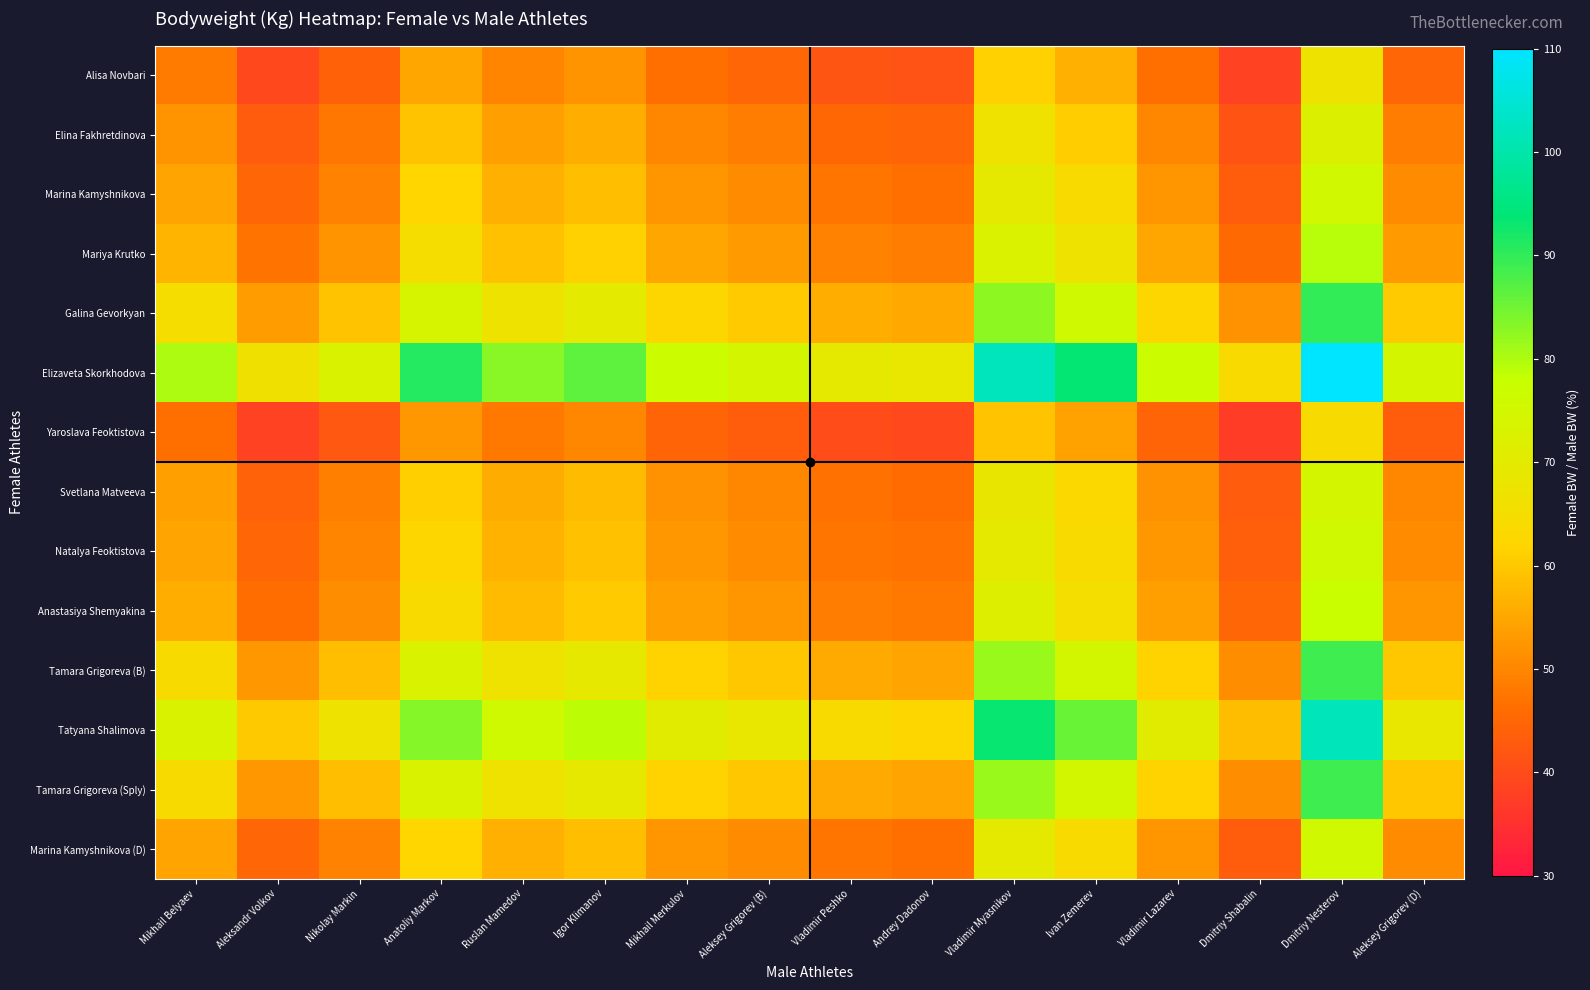

Reading left to right, extract all data points from this chart.

Alisa Novbari: Mikhail Belyaev=48.2	Aleksandr Volkov=39.7	Nikolay Markin=44.0	Anatoliy Markov=54.9	Ruslan Mamedov=49.9	Igor Klimanov=52.0	Mikhail Merkulov=46.4	Aleksey Grigorev (B)=44.9	Vladimir Peshko=41.8	Andrey Dadonov=41.1	Vladimir Myasnikov=61.4	Ivan Zemerev=56.3	Vladimir Lazarev=46.3	Dmitriy Shabalin=38.4	Dmitriy Nesterov=66.9	Aleksey Grigorev (D)=44.9
Elina Fakhretdinova: Mikhail Belyaev=52.1	Aleksandr Volkov=42.9	Nikolay Markin=47.5	Anatoliy Markov=59.3	Ruslan Mamedov=53.9	Igor Klimanov=56.2	Mikhail Merkulov=50.1	Aleksey Grigorev (B)=48.5	Vladimir Peshko=45.2	Andrey Dadonov=44.4	Vladimir Myasnikov=66.4	Ivan Zemerev=60.9	Vladimir Lazarev=50.1	Dmitriy Shabalin=41.5	Dmitriy Nesterov=72.4	Aleksey Grigorev (D)=48.5
Marina Kamyshnikova: Mikhail Belyaev=54.4	Aleksandr Volkov=44.8	Nikolay Markin=49.6	Anatoliy Markov=62.0	Ruslan Mamedov=56.4	Igor Klimanov=58.7	Mikhail Merkulov=52.4	Aleksey Grigorev (B)=50.7	Vladimir Peshko=47.2	Andrey Dadonov=46.4	Vladimir Myasnikov=69.4	Ivan Zemerev=63.6	Vladimir Lazarev=52.3	Dmitriy Shabalin=43.4	Dmitriy Nesterov=75.6	Aleksey Grigorev (D)=50.7
Mariya Krutko: Mikhail Belyaev=57.0	Aleksandr Volkov=46.9	Nikolay Markin=52.0	Anatoliy Markov=64.9	Ruslan Mamedov=59.0	Igor Klimanov=61.5	Mikhail Merkulov=54.8	Aleksey Grigorev (B)=53.1	Vladimir Peshko=49.4	Andrey Dadonov=48.6	Vladimir Myasnikov=72.6	Ivan Zemerev=66.6	Vladimir Lazarev=54.8	Dmitriy Shabalin=45.4	Dmitriy Nesterov=79.1	Aleksey Grigorev (D)=53.1
Galina Gevorkyan: Mikhail Belyaev=64.8	Aleksandr Volkov=53.3	Nikolay Markin=59.1	Anatoliy Markov=73.8	Ruslan Mamedov=67.1	Igor Klimanov=69.9	Mikhail Merkulov=62.3	Aleksey Grigorev (B)=60.4	Vladimir Peshko=56.2	Andrey Dadonov=55.2	Vladimir Myasnikov=82.6	Ivan Zemerev=75.7	Vladimir Lazarev=62.3	Dmitriy Shabalin=51.6	Dmitriy Nesterov=90.0	Aleksey Grigorev (D)=60.4
Elizaveta Skorkhodova: Mikhail Belyaev=80.1	Aleksandr Volkov=65.9	Nikolay Markin=73.0	Anatoliy Markov=91.2	Ruslan Mamedov=82.9	Igor Klimanov=86.4	Mikhail Merkulov=77.1	Aleksey Grigorev (B)=74.6	Vladimir Peshko=69.5	Andrey Dadonov=68.3	Vladimir Myasnikov=102.1	Ivan Zemerev=93.6	Vladimir Lazarev=77.0	Dmitriy Shabalin=63.8	Dmitriy Nesterov=111.2	Aleksey Grigorev (D)=74.6
Yaroslava Feoktistova: Mikhail Belyaev=46.3	Aleksandr Volkov=38.2	Nikolay Markin=42.3	Anatoliy Markov=52.8	Ruslan Mamedov=48.0	Igor Klimanov=50.0	Mikhail Merkulov=44.6	Aleksey Grigorev (B)=43.2	Vladimir Peshko=40.2	Andrey Dadonov=39.5	Vladimir Myasnikov=59.1	Ivan Zemerev=54.2	Vladimir Lazarev=44.6	Dmitriy Shabalin=36.9	Dmitriy Nesterov=64.4	Aleksey Grigorev (D)=43.2
Svetlana Matveeva: Mikhail Belyaev=53.8	Aleksandr Volkov=44.3	Nikolay Markin=49.0	Anatoliy Markov=61.2	Ruslan Mamedov=55.7	Igor Klimanov=58.0	Mikhail Merkulov=51.7	Aleksey Grigorev (B)=50.1	Vladimir Peshko=46.6	Andrey Dadonov=45.8	Vladimir Myasnikov=68.5	Ivan Zemerev=62.8	Vladimir Lazarev=51.7	Dmitriy Shabalin=42.8	Dmitriy Nesterov=74.7	Aleksey Grigorev (D)=50.1
Natalya Feoktistova: Mikhail Belyaev=54.6	Aleksandr Volkov=45.0	Nikolay Markin=49.8	Anatoliy Markov=62.2	Ruslan Mamedov=56.6	Igor Klimanov=58.9	Mikhail Merkulov=52.6	Aleksey Grigorev (B)=50.9	Vladimir Peshko=47.4	Andrey Dadonov=46.6	Vladimir Myasnikov=69.7	Ivan Zemerev=63.9	Vladimir Lazarev=52.5	Dmitriy Shabalin=43.5	Dmitriy Nesterov=75.9	Aleksey Grigorev (D)=50.9
Anastasiya Shemyakina: Mikhail Belyaev=56.1	Aleksandr Volkov=46.2	Nikolay Markin=51.2	Anatoliy Markov=63.9	Ruslan Mamedov=58.1	Igor Klimanov=60.5	Mikhail Merkulov=54.0	Aleksey Grigorev (B)=52.3	Vladimir Peshko=48.6	Andrey Dadonov=47.8	Vladimir Myasnikov=71.5	Ivan Zemerev=65.6	Vladimir Lazarev=53.9	Dmitriy Shabalin=44.7	Dmitriy Nesterov=77.9	Aleksey Grigorev (D)=52.3
Tamara Grigoreva (B): Mikhail Belyaev=64.1	Aleksandr Volkov=52.8	Nikolay Markin=58.5	Anatoliy Markov=73.0	Ruslan Mamedov=66.4	Igor Klimanov=69.2	Mikhail Merkulov=61.7	Aleksey Grigorev (B)=59.7	Vladimir Peshko=55.6	Andrey Dadonov=54.7	Vladimir Myasnikov=81.7	Ivan Zemerev=74.9	Vladimir Lazarev=61.6	Dmitriy Shabalin=51.1	Dmitriy Nesterov=89.0	Aleksey Grigorev (D)=59.7
Tatyana Shalimova: Mikhail Belyaev=73.2	Aleksandr Volkov=60.2	Nikolay Markin=66.7	Anatoliy Markov=83.3	Ruslan Mamedov=75.8	Igor Klimanov=78.9	Mikhail Merkulov=70.4	Aleksey Grigorev (B)=68.2	Vladimir Peshko=63.5	Andrey Dadonov=62.4	Vladimir Myasnikov=93.3	Ivan Zemerev=85.5	Vladimir Lazarev=70.4	Dmitriy Shabalin=58.3	Dmitriy Nesterov=101.6	Aleksey Grigorev (D)=68.2
Tamara Grigoreva (Sply): Mikhail Belyaev=64.1	Aleksandr Volkov=52.8	Nikolay Markin=58.5	Anatoliy Markov=73.0	Ruslan Mamedov=66.4	Igor Klimanov=69.2	Mikhail Merkulov=61.7	Aleksey Grigorev (B)=59.7	Vladimir Peshko=55.6	Andrey Dadonov=54.7	Vladimir Myasnikov=81.7	Ivan Zemerev=74.9	Vladimir Lazarev=61.6	Dmitriy Shabalin=51.1	Dmitriy Nesterov=89.0	Aleksey Grigorev (D)=59.7
Marina Kamyshnikova (D): Mikhail Belyaev=54.4	Aleksandr Volkov=44.8	Nikolay Markin=49.6	Anatoliy Markov=62.0	Ruslan Mamedov=56.4	Igor Klimanov=58.7	Mikhail Merkulov=52.4	Aleksey Grigorev (B)=50.7	Vladimir Peshko=47.2	Andrey Dadonov=46.4	Vladimir Myasnikov=69.4	Ivan Zemerev=63.6	Vladimir Lazarev=52.3	Dmitriy Shabalin=43.4	Dmitriy Nesterov=75.6	Aleksey Grigorev (D)=50.7